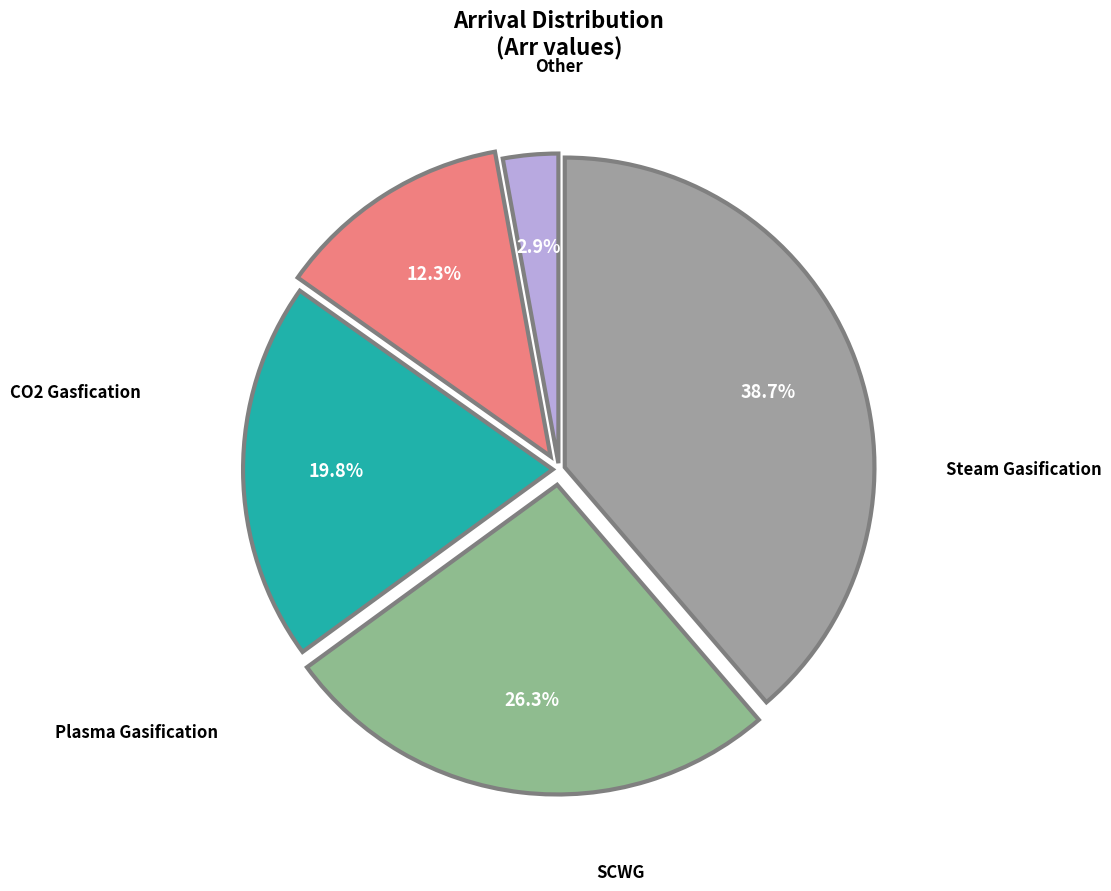

To the nearest percent, what is the average slice percentage?

20%